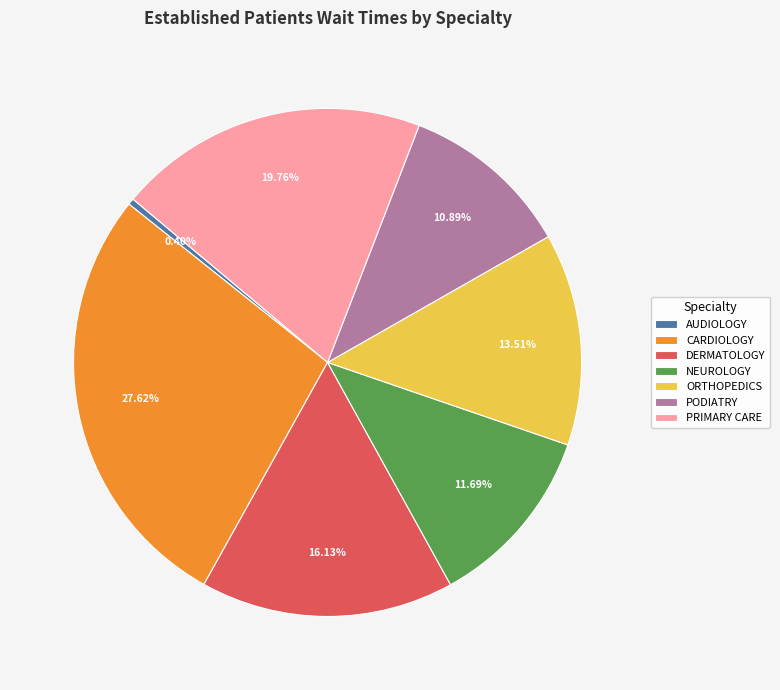

Count the number of slices in the pie.

7